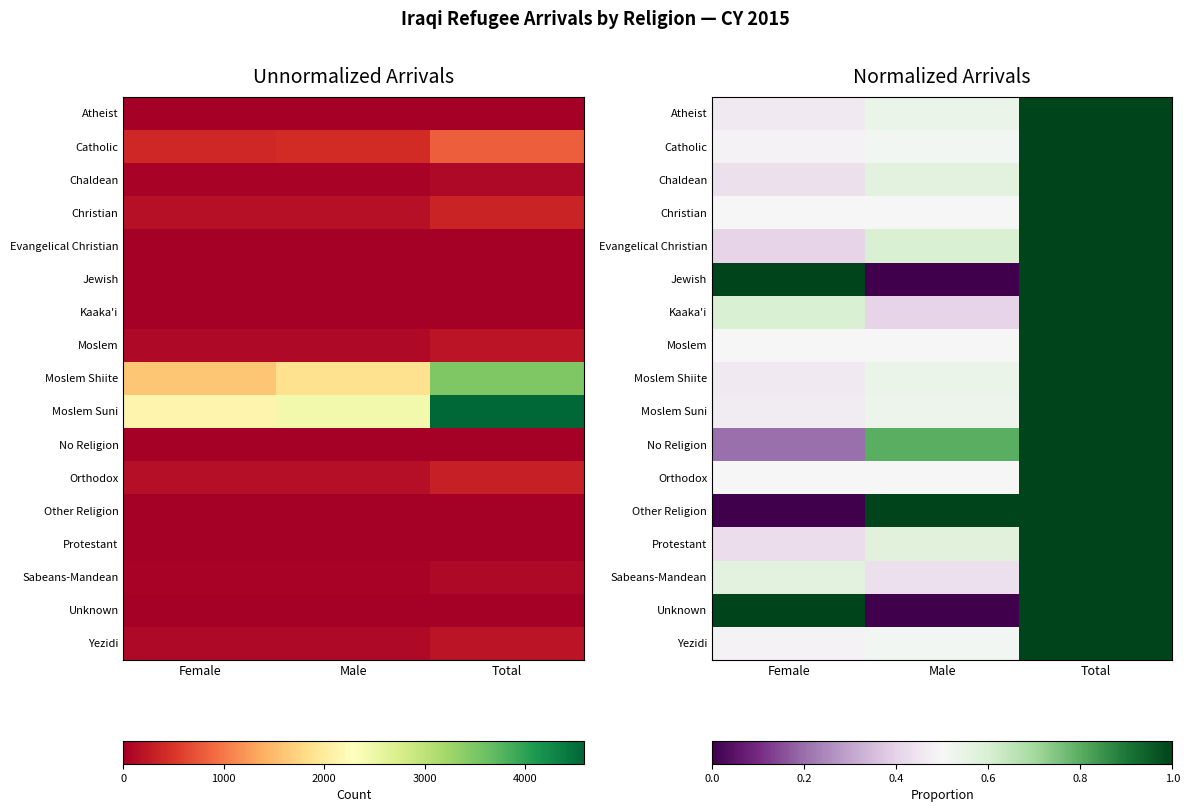

What is the sum of all Other Religion values?

2.0